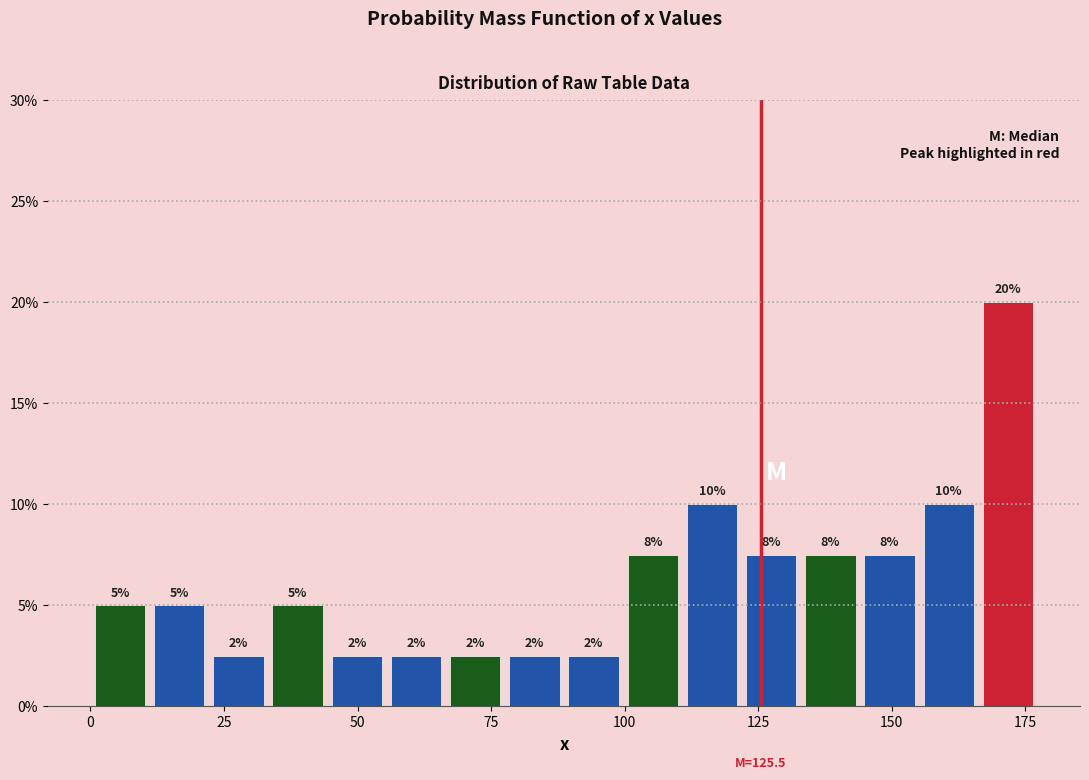

Around what value on the x-axis is the tallest bar? Give the approximate position of its centre, as read against the axis.

170